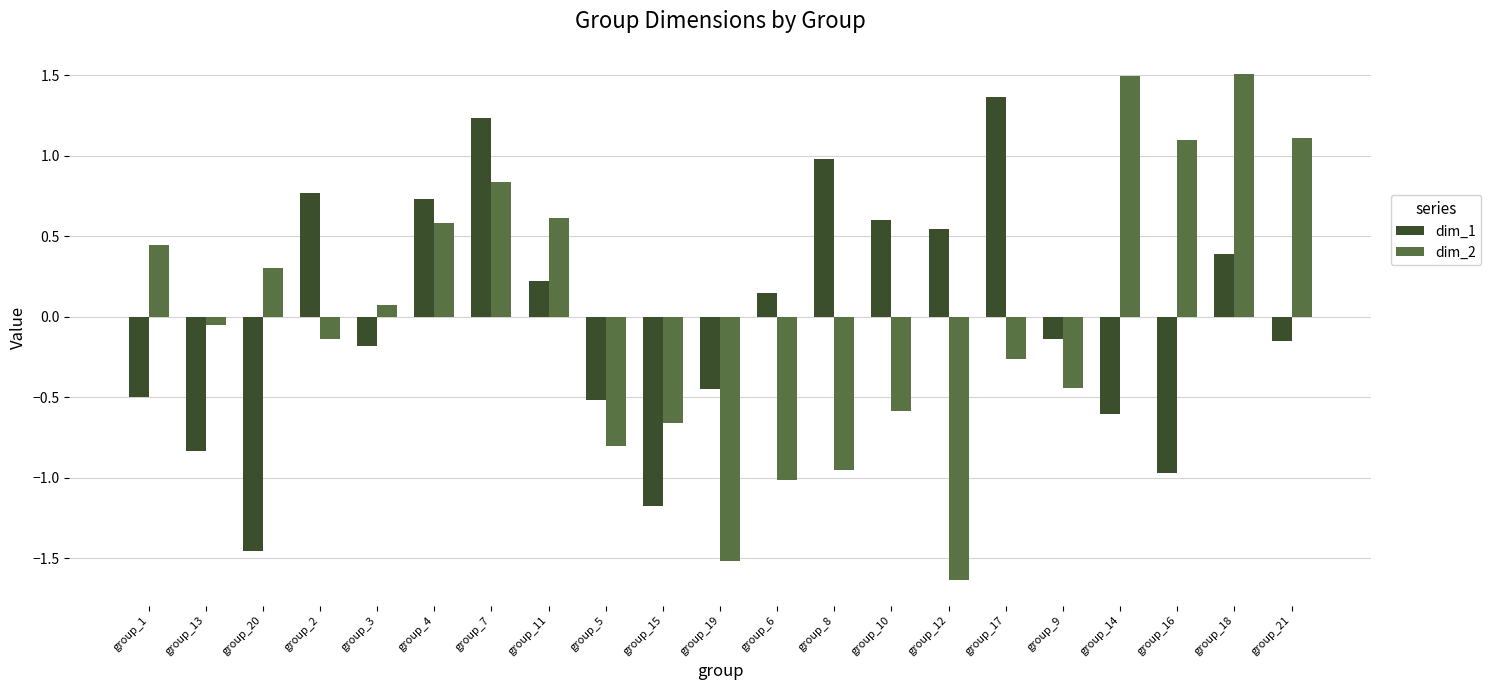

Which category has the lowest value across all series?

group_12